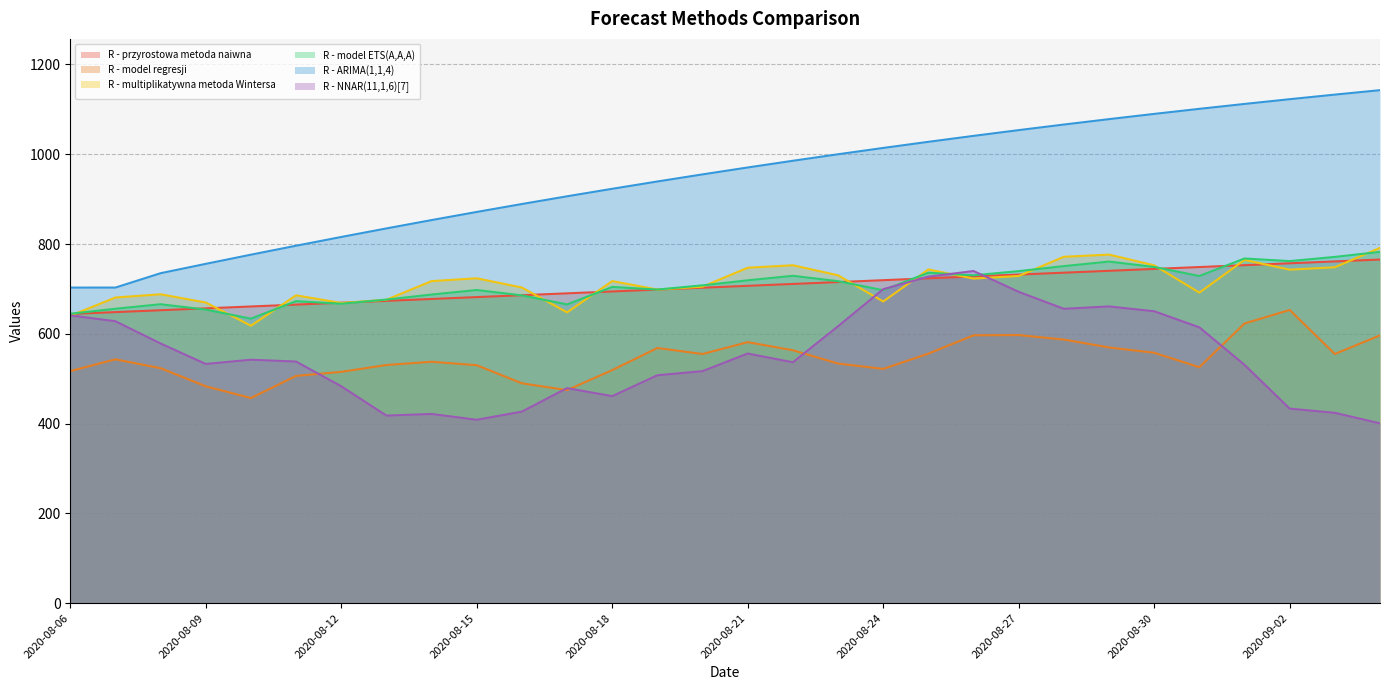

Where does the R - model ETS(A,A,A) series first go above 708?

2020-08-20